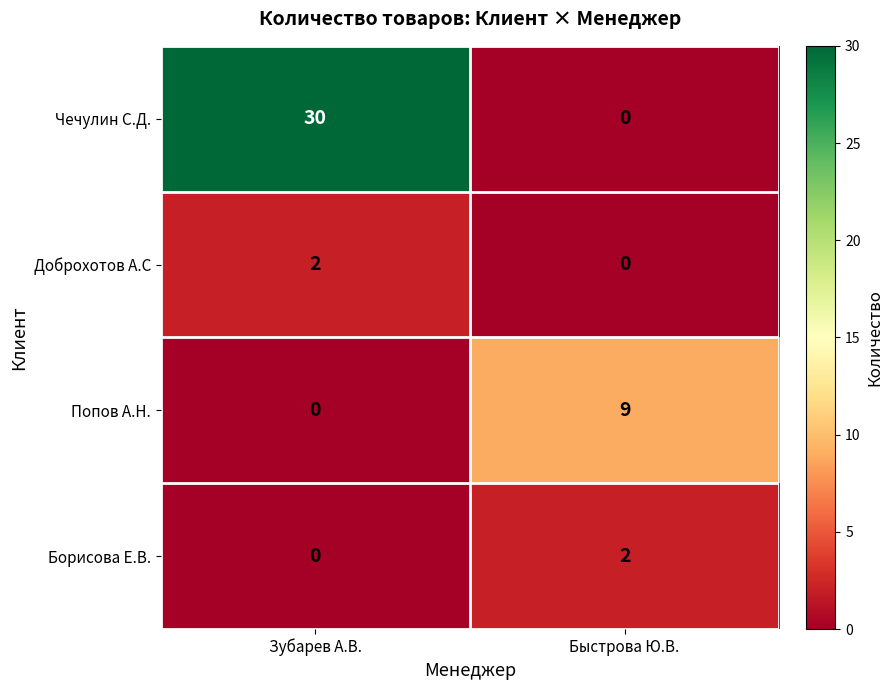

Reading right to left, transcribe all the data shown in this chart.

Чечулин С.Д.: Быстрова Ю.В.=0	Зубарев А.В.=30
Доброхотов А.С: Быстрова Ю.В.=0	Зубарев А.В.=2
Попов А.Н.: Быстрова Ю.В.=9	Зубарев А.В.=0
Борисова Е.В.: Быстрова Ю.В.=2	Зубарев А.В.=0